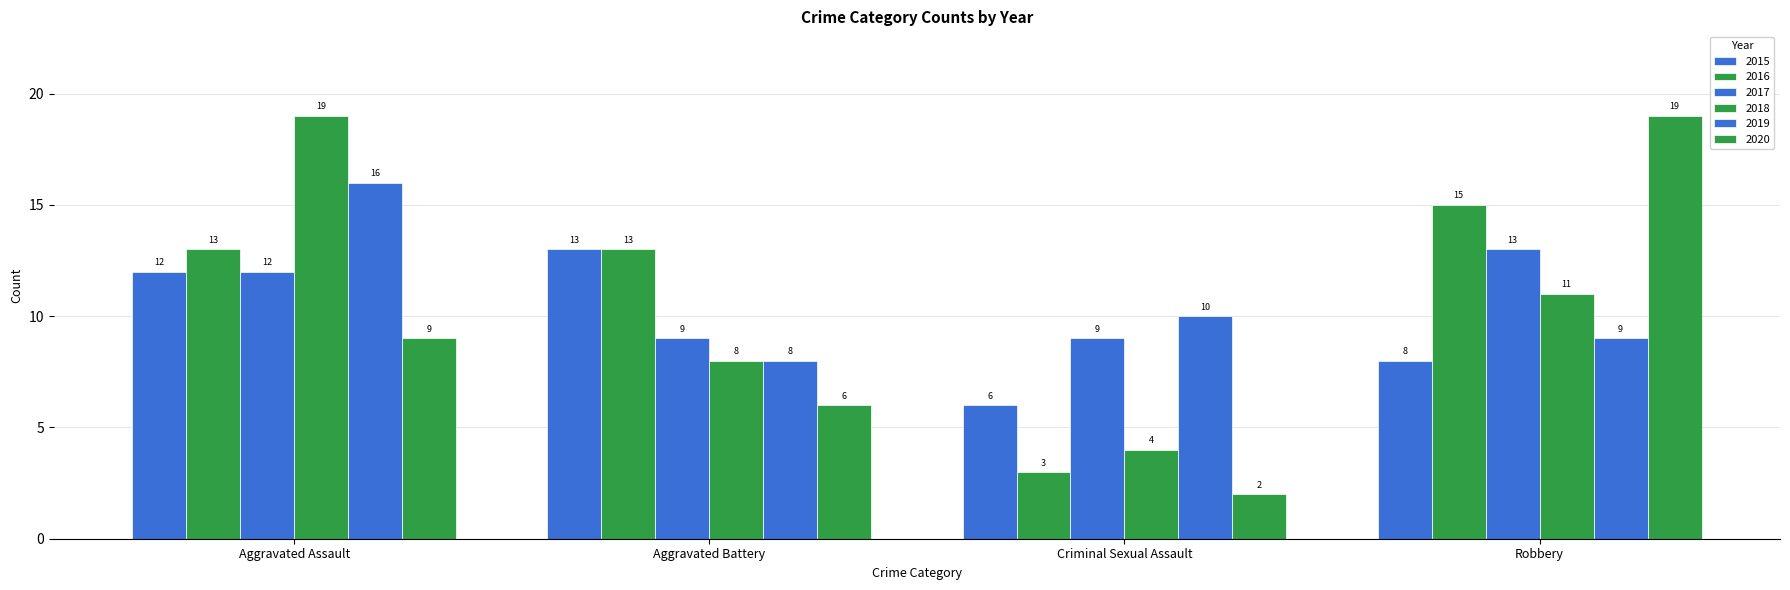

How many categories are shown in the chart?

4